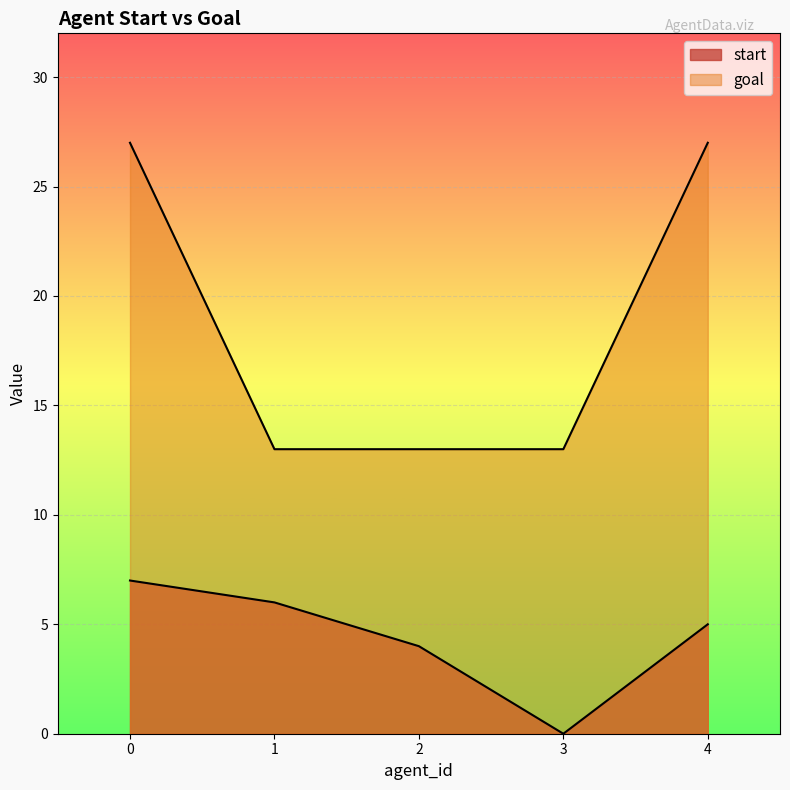

True or false: start and goal cross at least once.

False